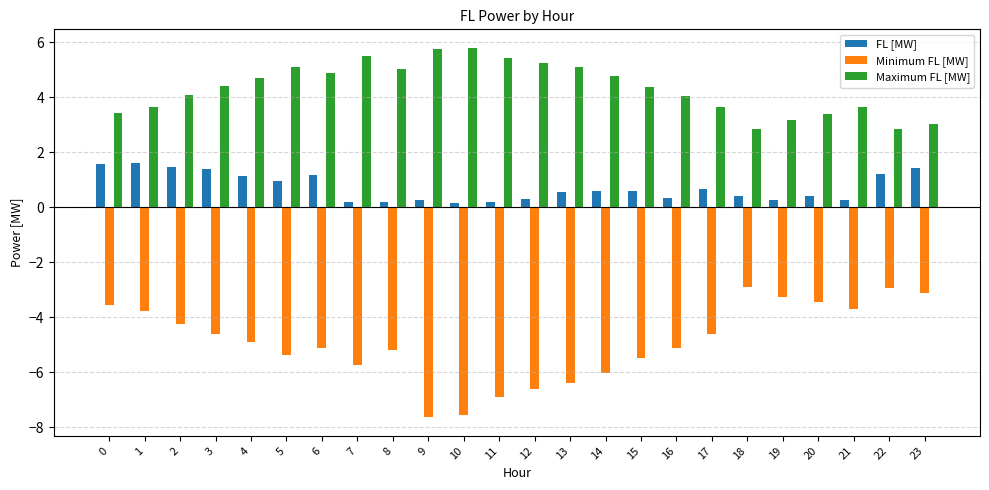

What is the spread (max minus min) of values at 12?

11.9